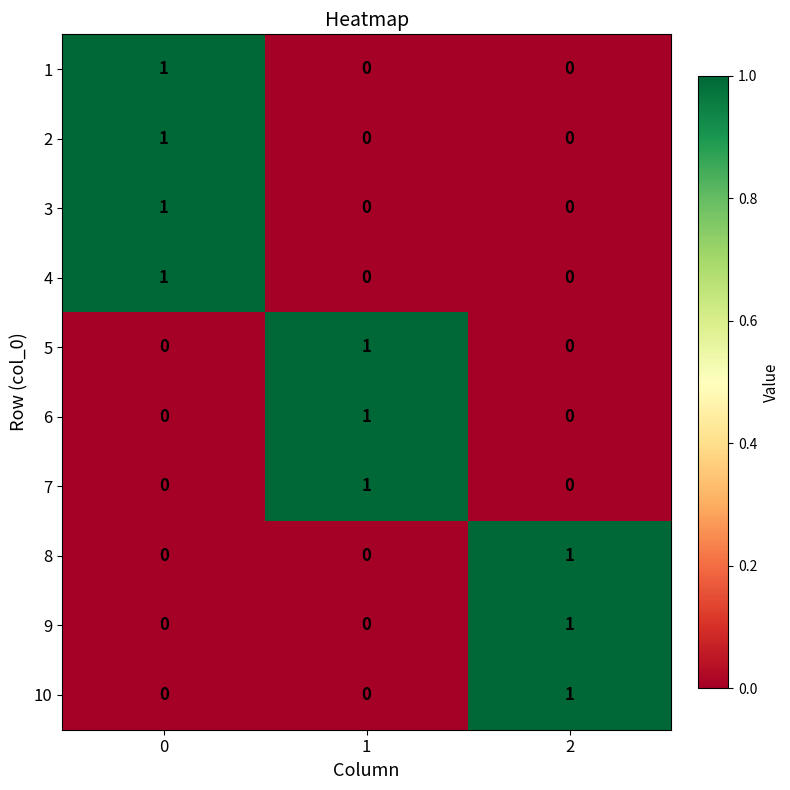

At how many categories does at least one series exceed 0?

3